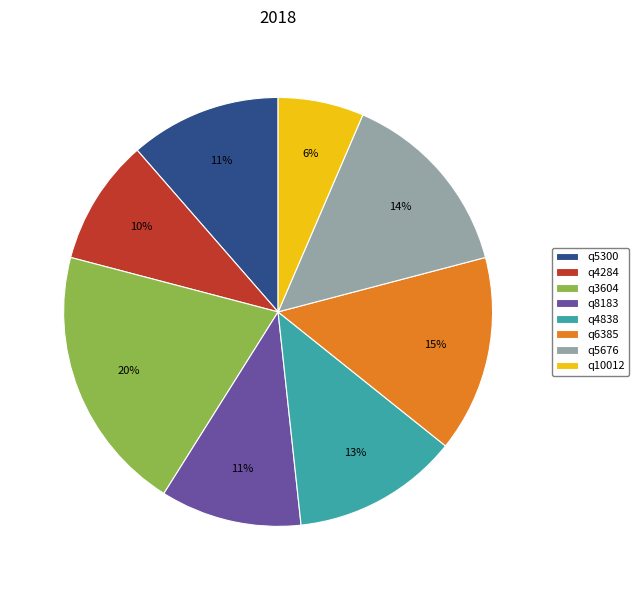

Which has a higher value, q5300 or q5676?

q5676